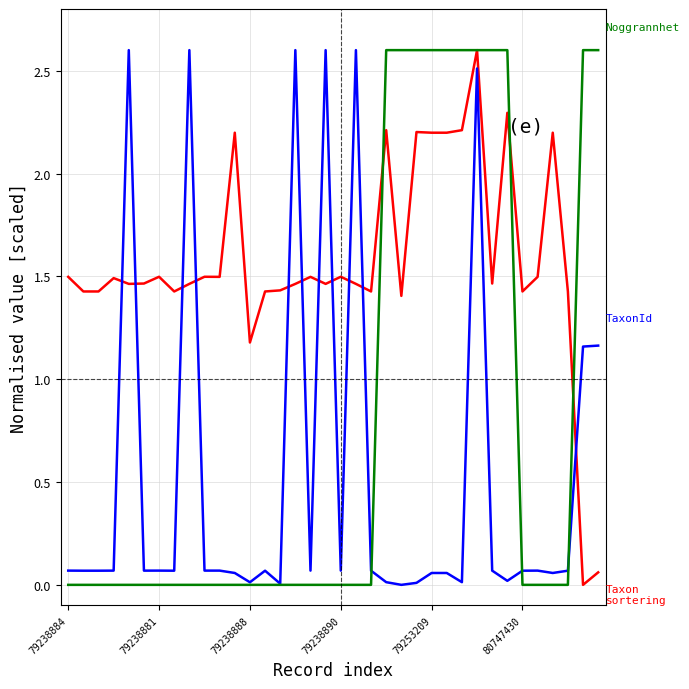

What is the maximum value shown in the chart?

2.6